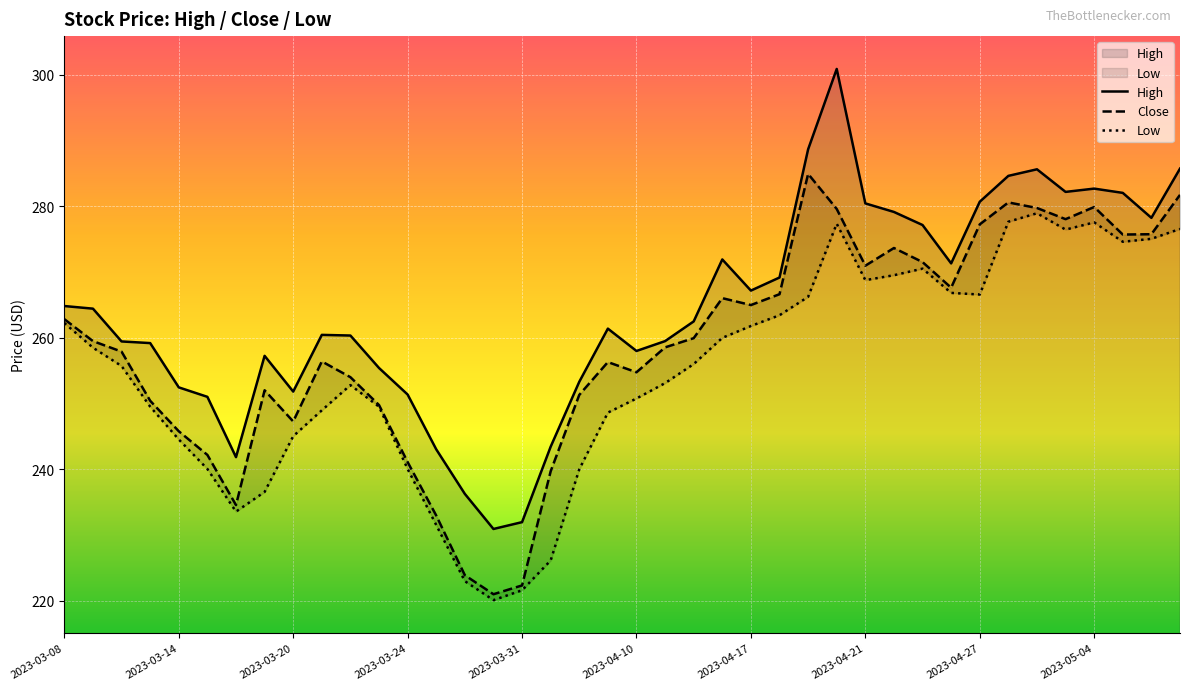

Where is High nearest to the value 265?

2023-03-08